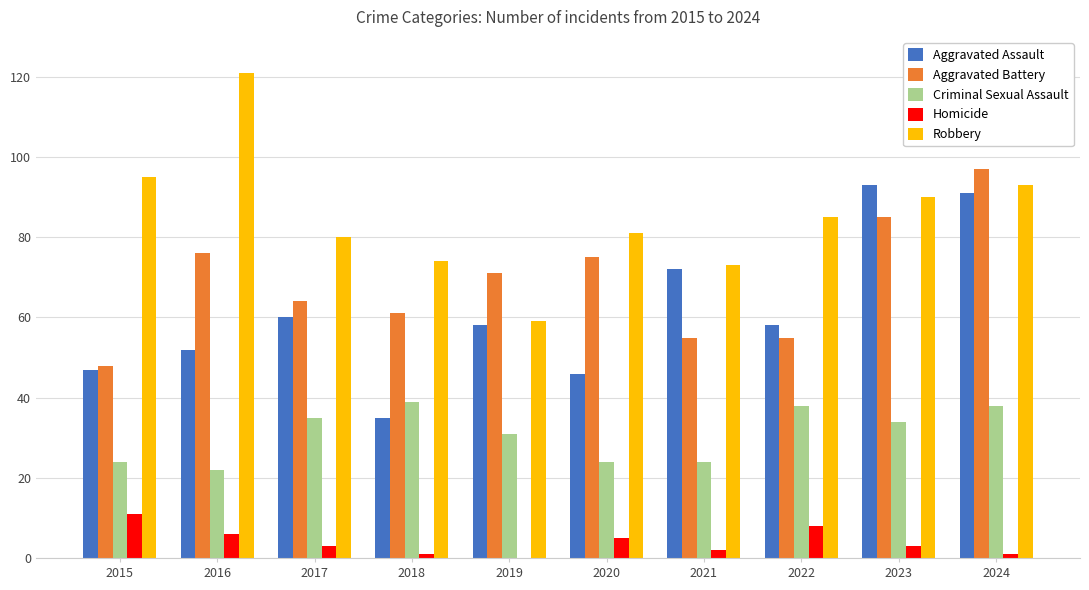

The value of Aggravated Assault at 2015 is 47. True or false?

True